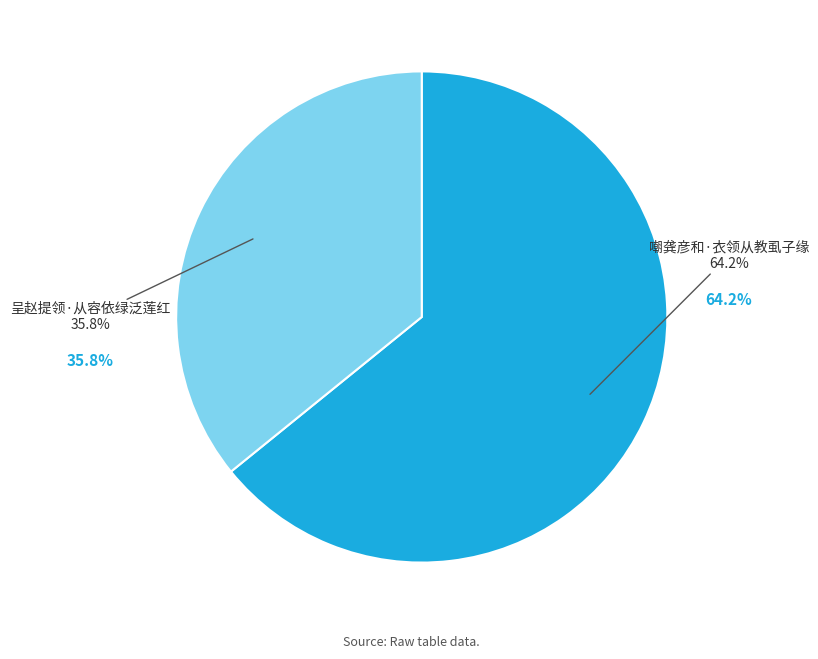

Which category accounts for the majority?

嘲龚彦和·衣领从教虱子缘